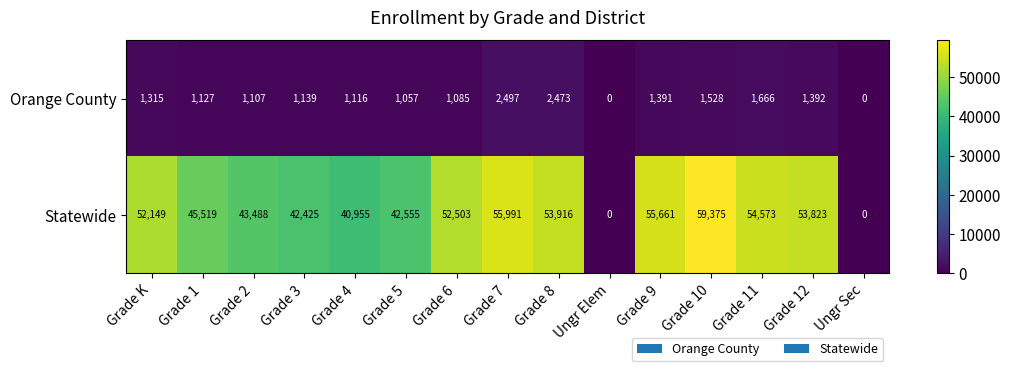

Rank the series by their maximum value, from highest to lowest.

Statewide, Orange County